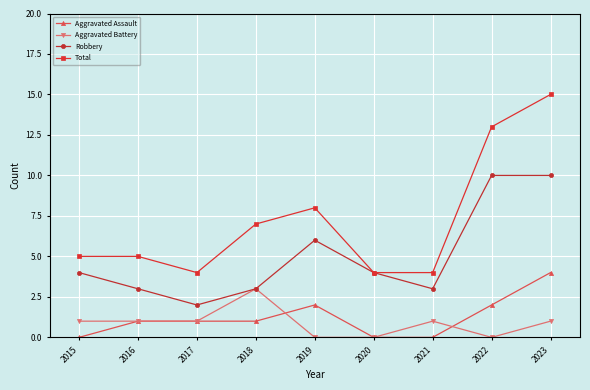

Where is Robbery nearest to the value 6?

2019